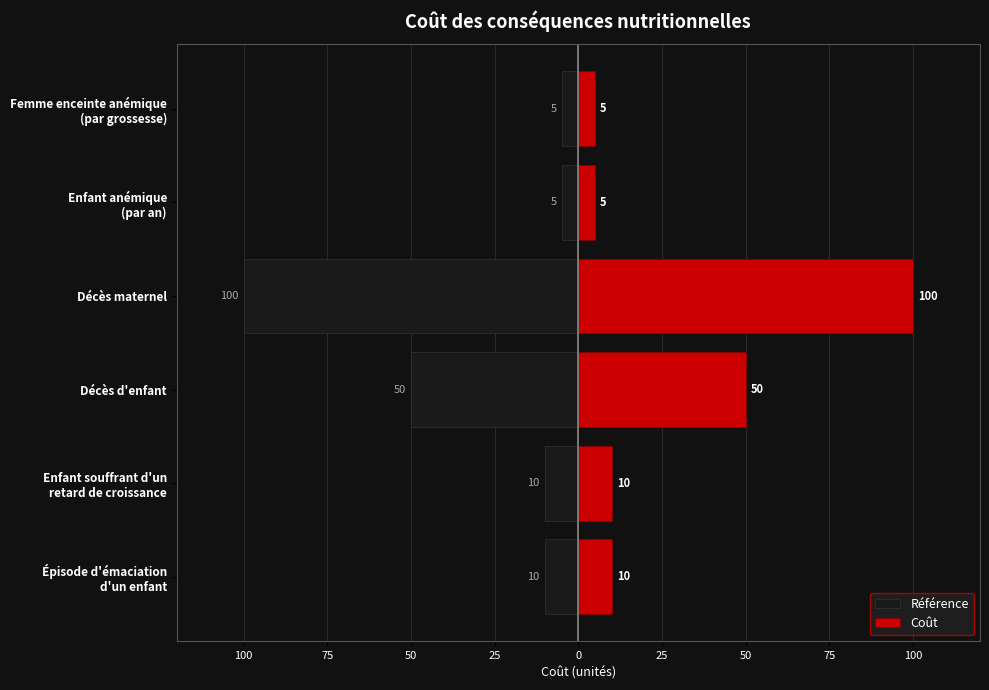

What is the average value of the Coût series?

30